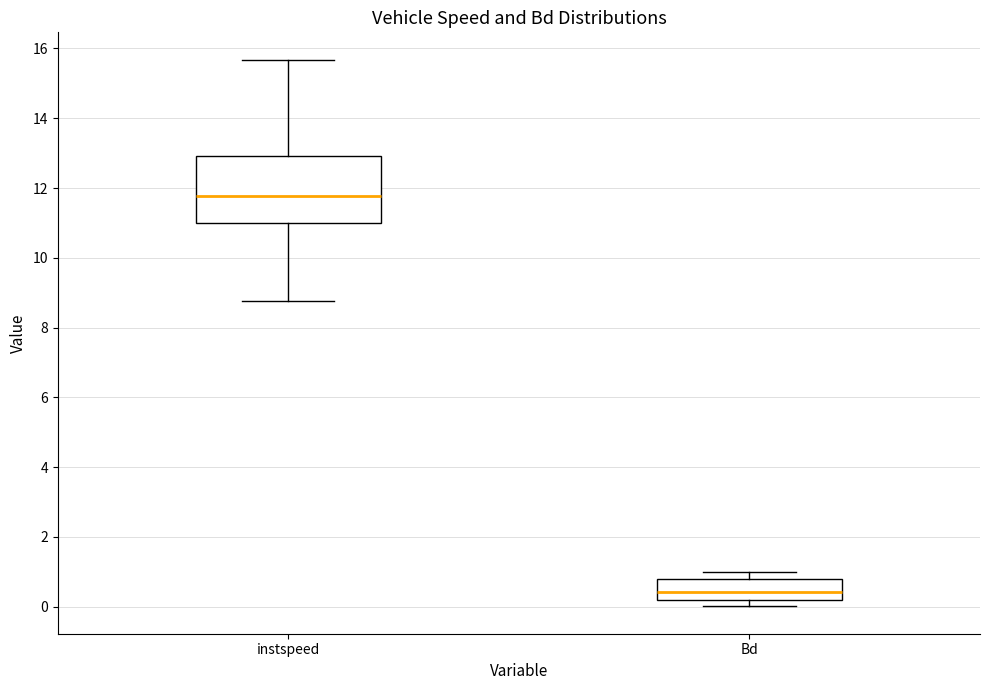

Reading left to right, read every box against the y-axis: the position of its median line, the range the box covers, and the ends of its whiskers. The values are not printed on the chart, so give them approximately, as read against the axis.

instspeed: median 11.8, box 11.0 to 13.0, whiskers 8.8 to 15.6
Bd: median 0.4, box 0.2 to 0.8, whiskers 0.0 to 1.0